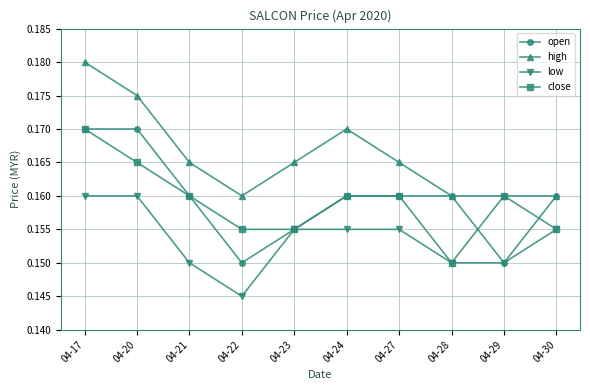

How many close values are between 0 and 1?

10